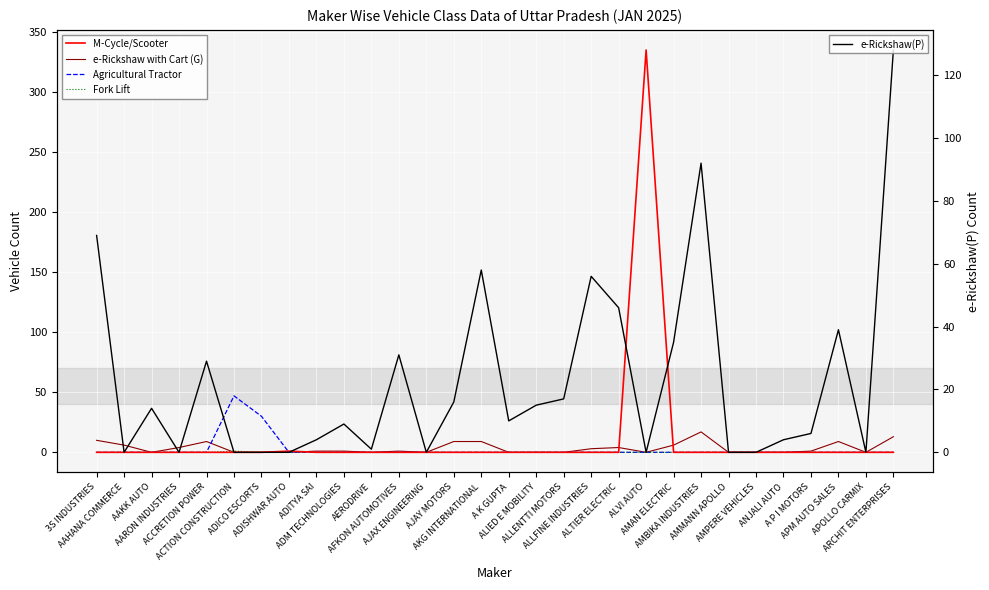

The value of Agricultural Tractor at A P I MOTORS is 0. True or false?

True